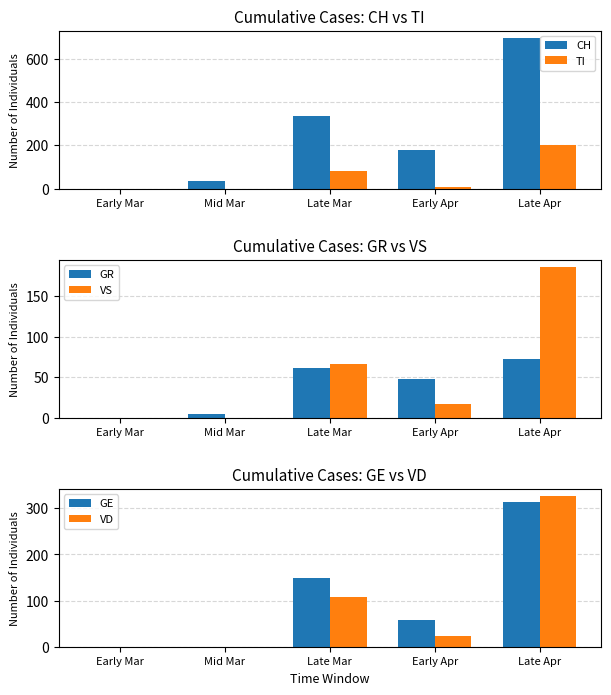

How many groups of bars are there?

5